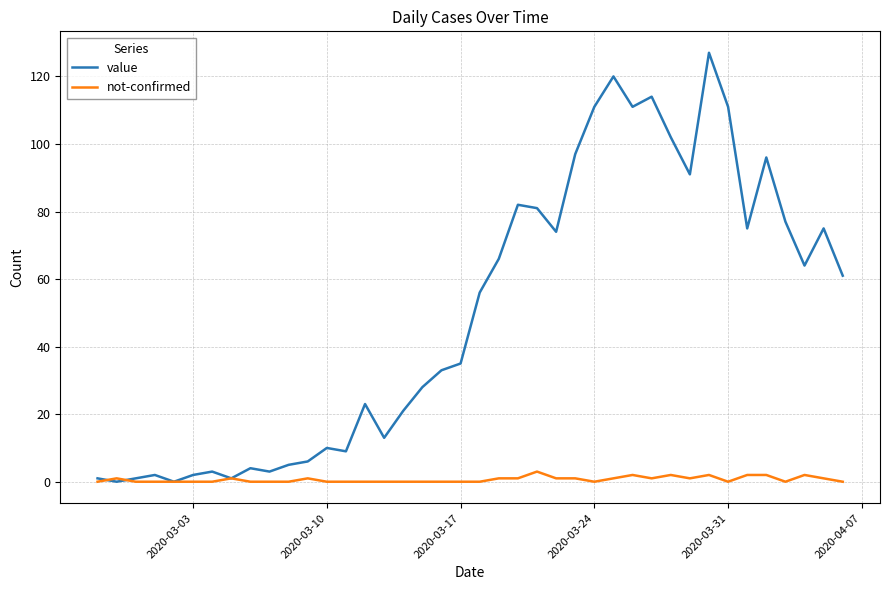

Which series has the largest total across all categories?

value